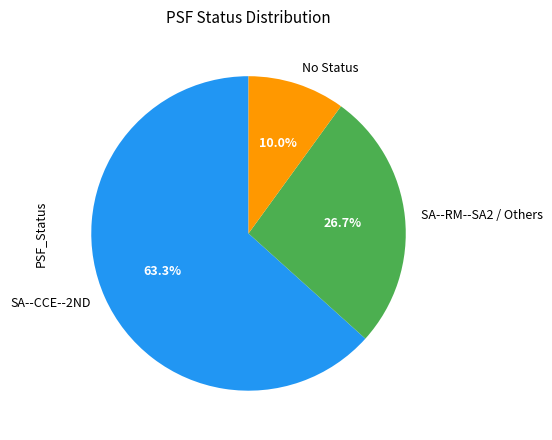

Which slice is the largest?

SA--CCE--2ND